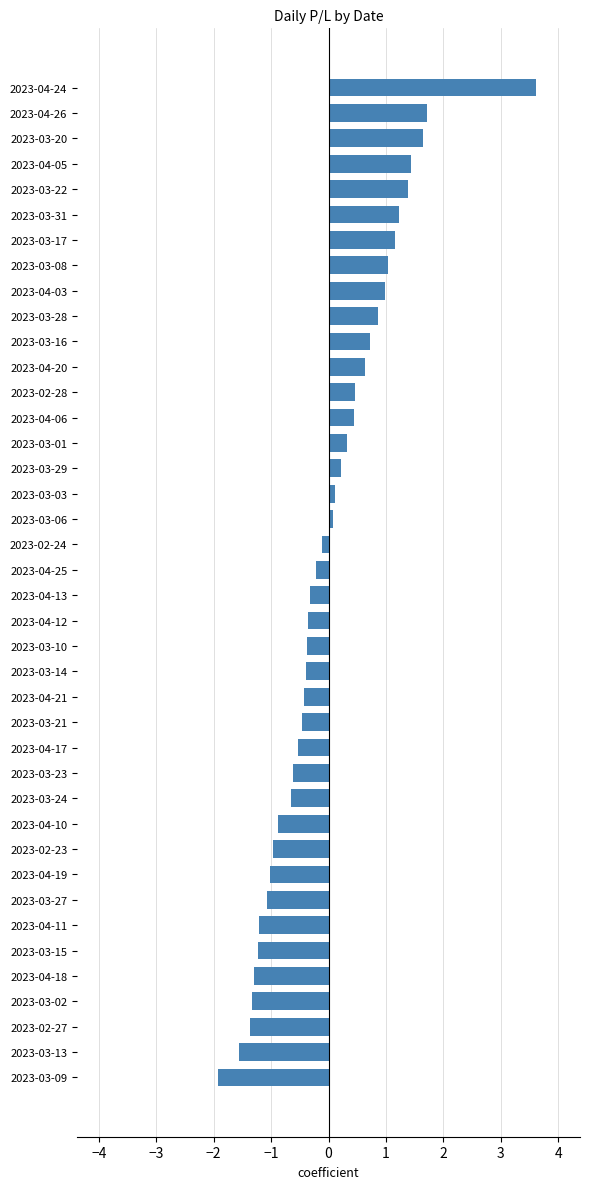

What is the approximate value at 2023-03-09?

-1.9